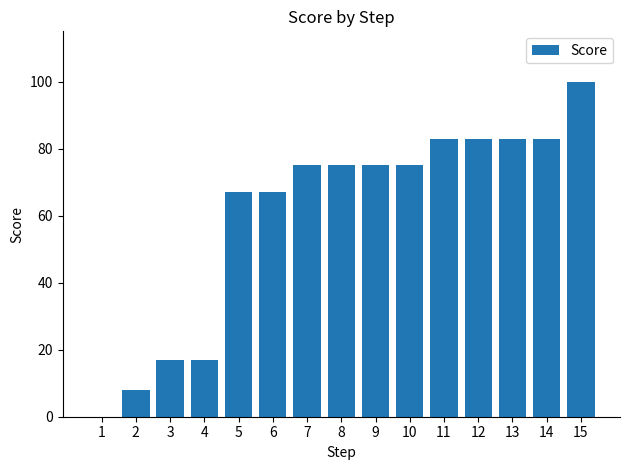

How many positive values are there?

14